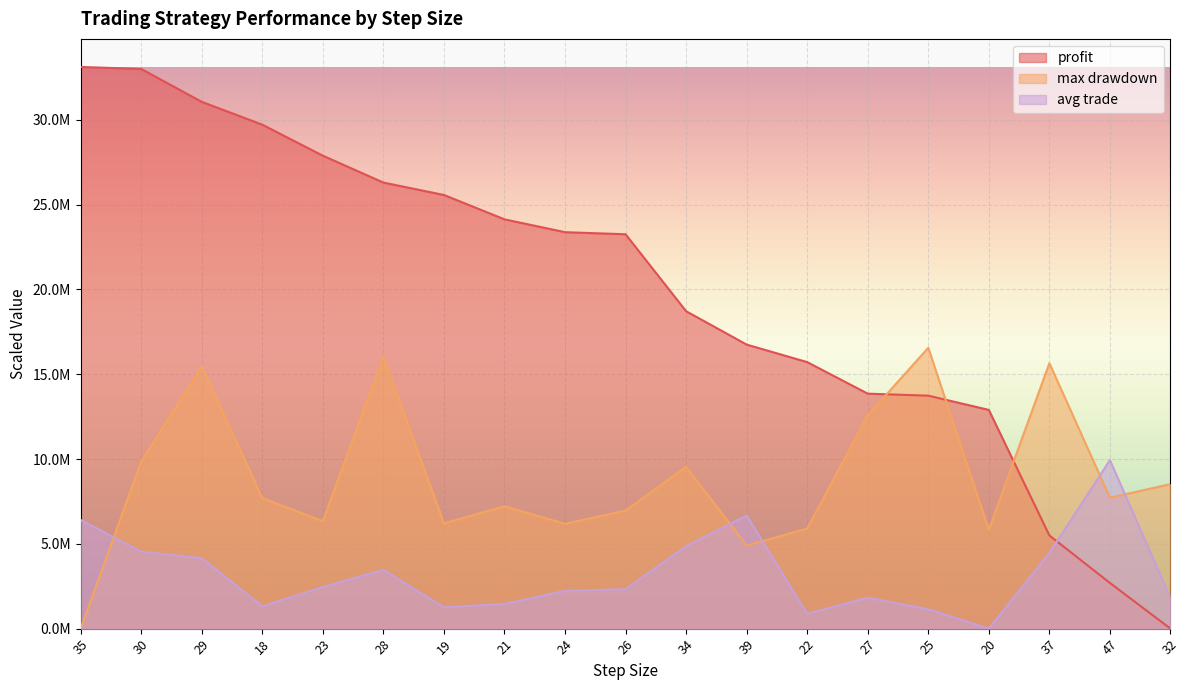

List the series in order of their peak value, lowest first.

avg trade, max drawdown, profit